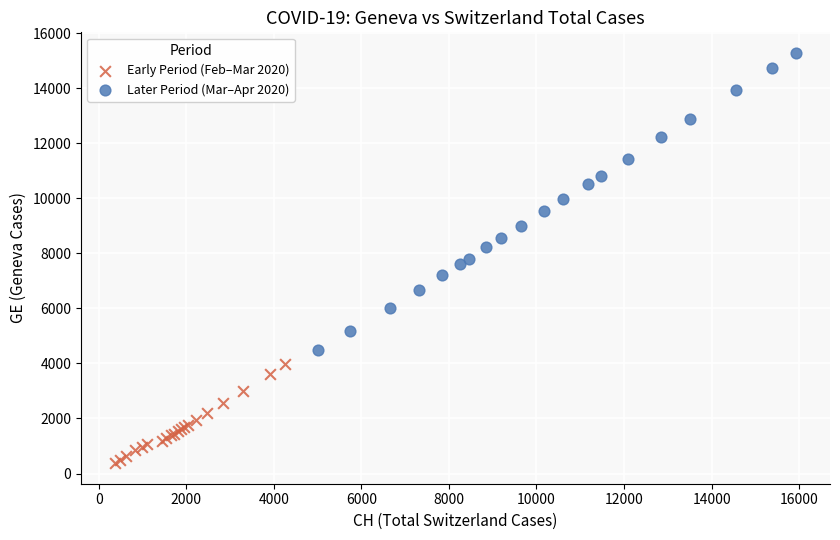

Which series reaches the maximum Y coordinate?

Later Period (Mar–Apr 2020)